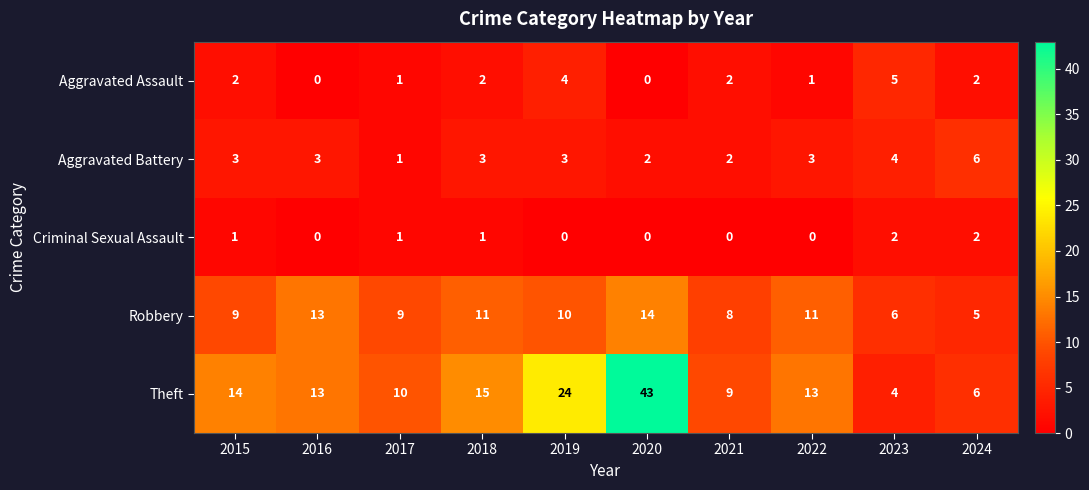

Which series has the largest range (max minus min)?

Theft